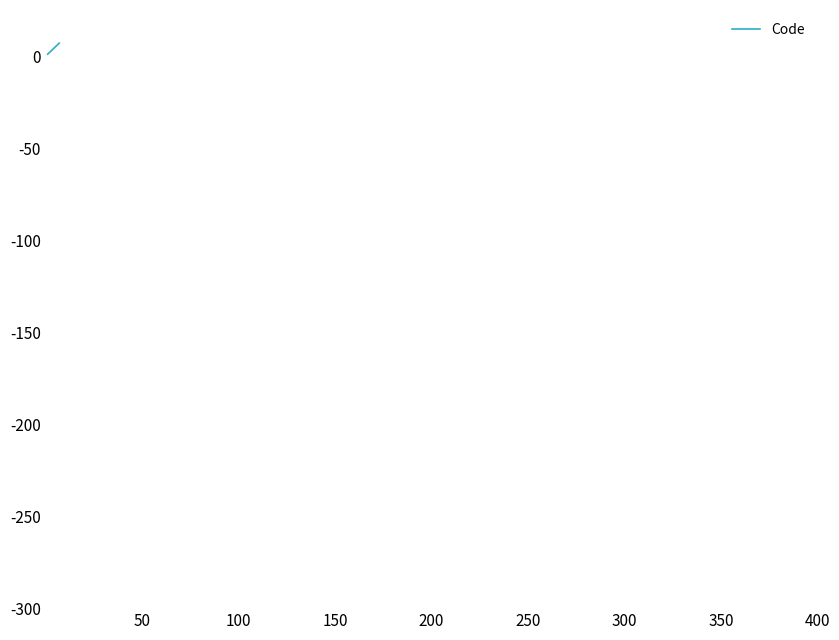

What is the sum of all values?

28